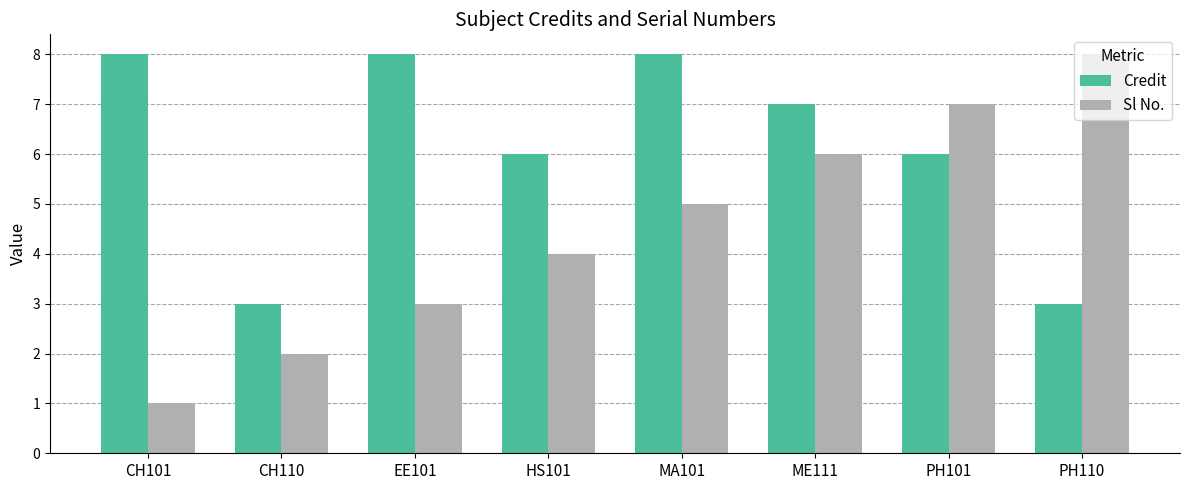

Rank the series at MA101 from lowest to highest value.

Sl No., Credit